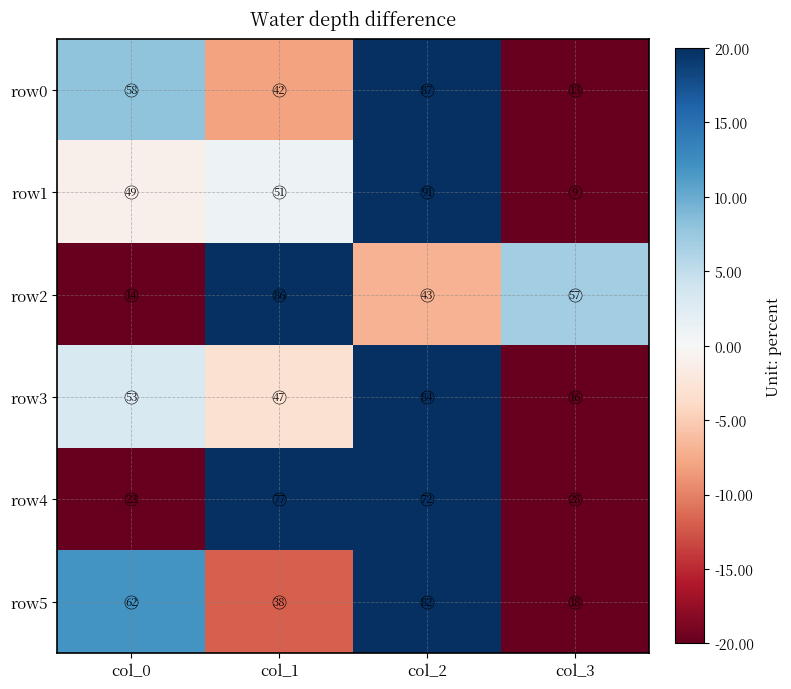

Rank the series by their maximum value, from lowest to highest.

row4, row5, row3, row2, row0, row1